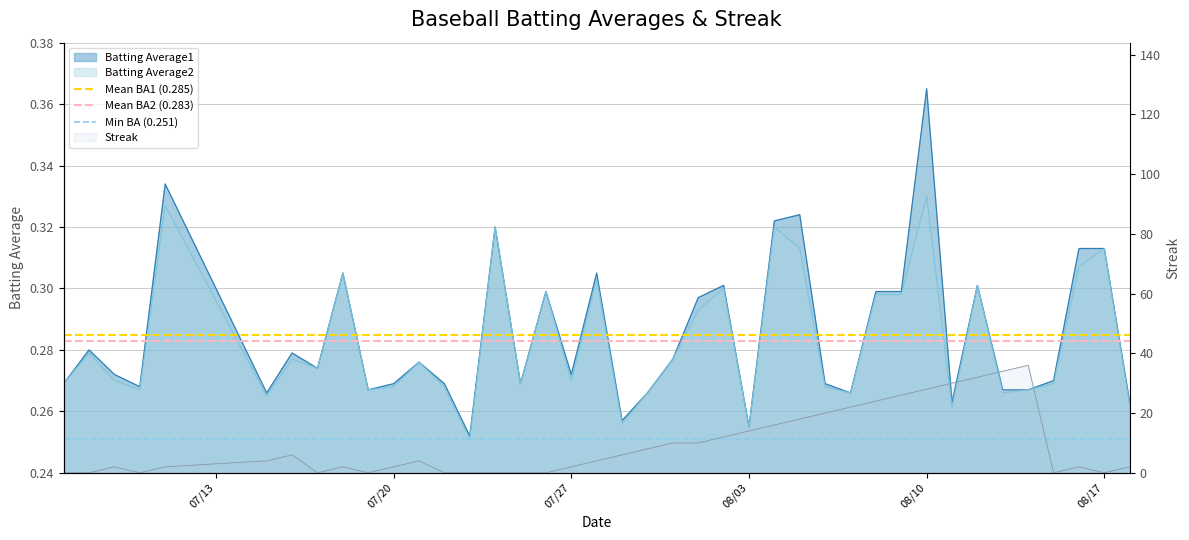

At which label does Min BA (0.251) reach its minimum?

07/13